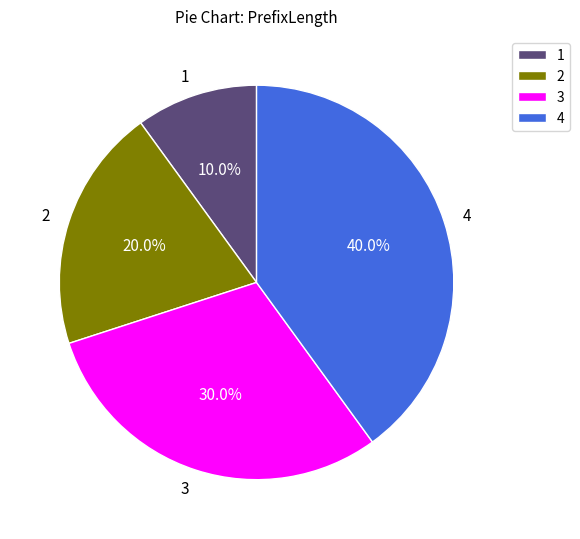

Is there any slice that represents more than half of the pie?

No